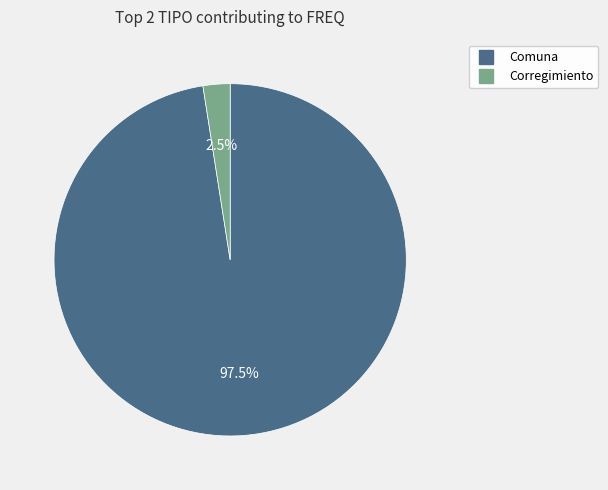

Which has a higher value, Comuna or Corregimiento?

Comuna